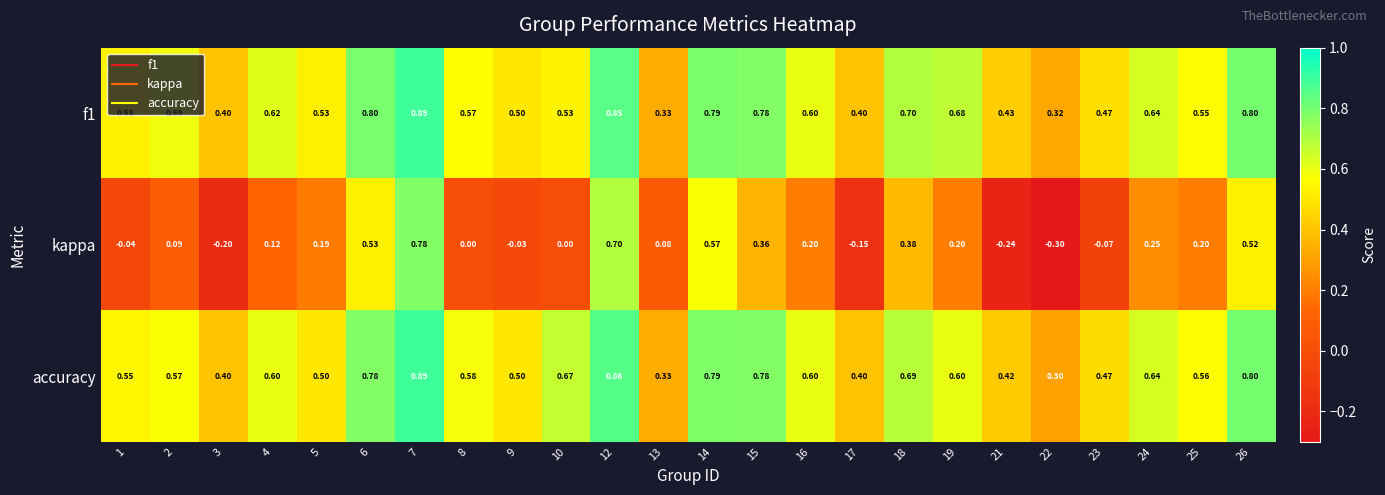

Which series has the widest spread of values?

kappa